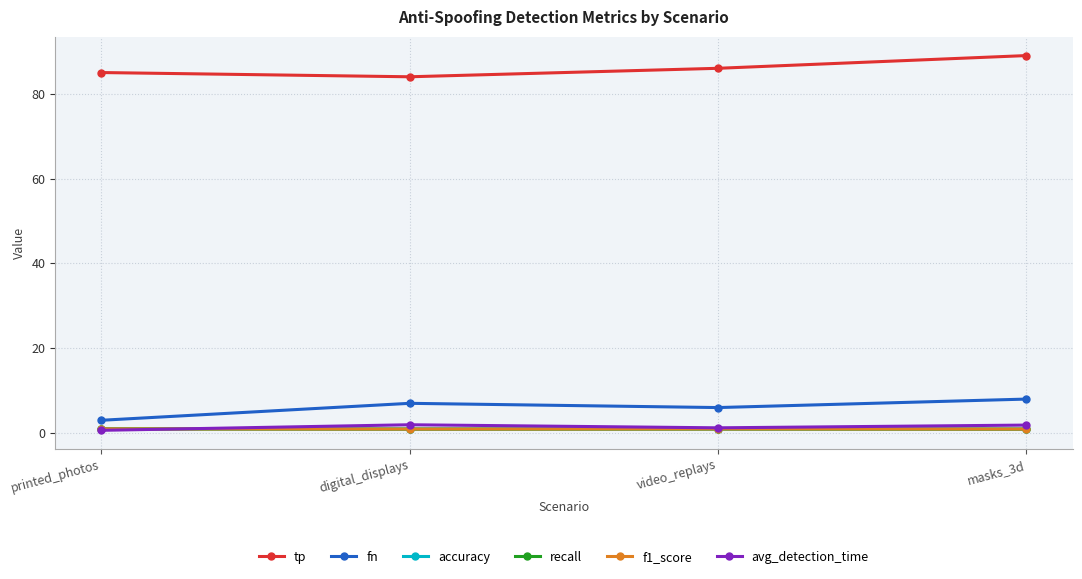

True or false: tp and recall intersect in this chart.

False